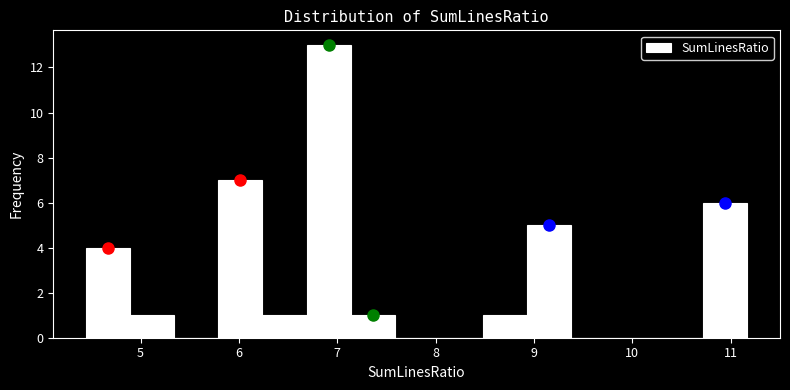

Reading left to right, list every bar in this chart as the range it spans on the x-axis followed by its height. Neither the bar edges nor the heights are printed on the chart, so give them approximately, as read against the axes.

4.4 to 4.9: 4
4.9 to 5.3: 1
5.3 to 5.8: 0
5.8 to 6.2: 7
6.2 to 6.7: 1
6.7 to 7.1: 13
7.1 to 7.6: 1
7.6 to 8.0: 0
8.0 to 8.5: 0
8.5 to 8.9: 1
8.9 to 9.4: 5
9.4 to 9.8: 0
9.8 to 10.3: 0
10.3 to 10.7: 0
10.7 to 11.2: 6